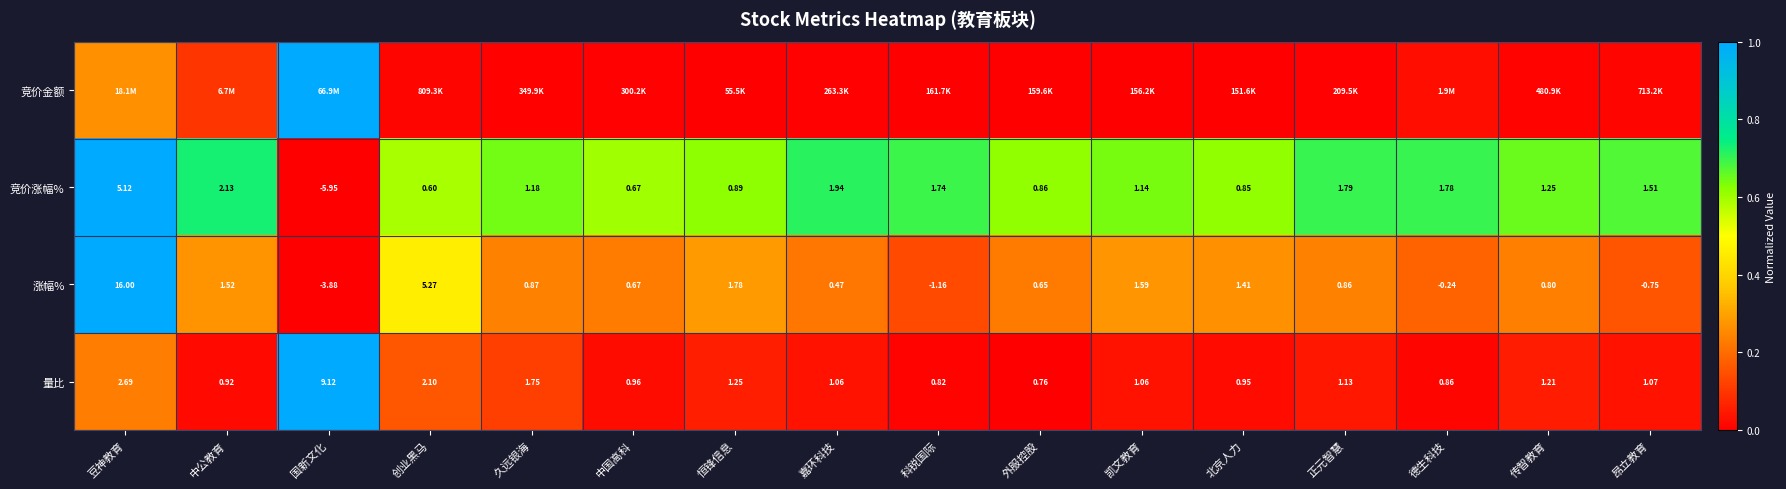

List the labels in order of 涨幅% value, largest first.

豆神教育, 创业黑马, 恒锋信息, 凯文教育, 中公教育, 北京人力, 久远银海, 正元智慧, 传智教育, 中国高科, 外服控股, 嘉环科技, 德生科技, 昂立教育, 科锐国际, 国新文化